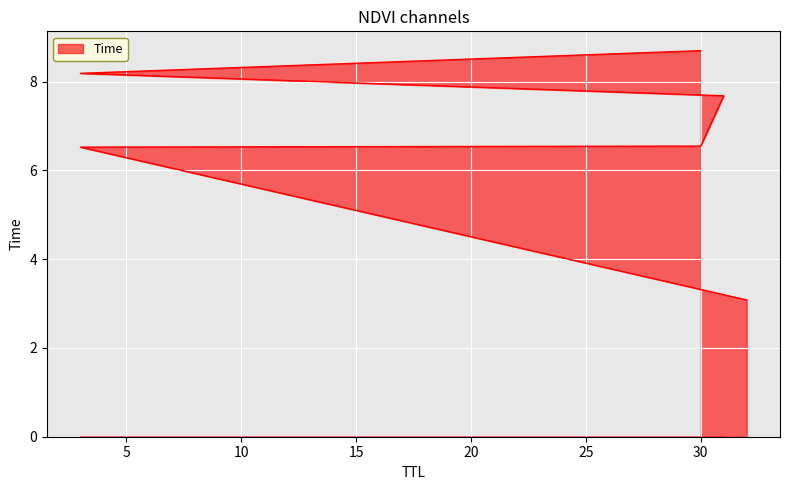

Reading left to right, extract all data points from this chart.

3.1	6.5	6.5	7.7	8.2	8.7